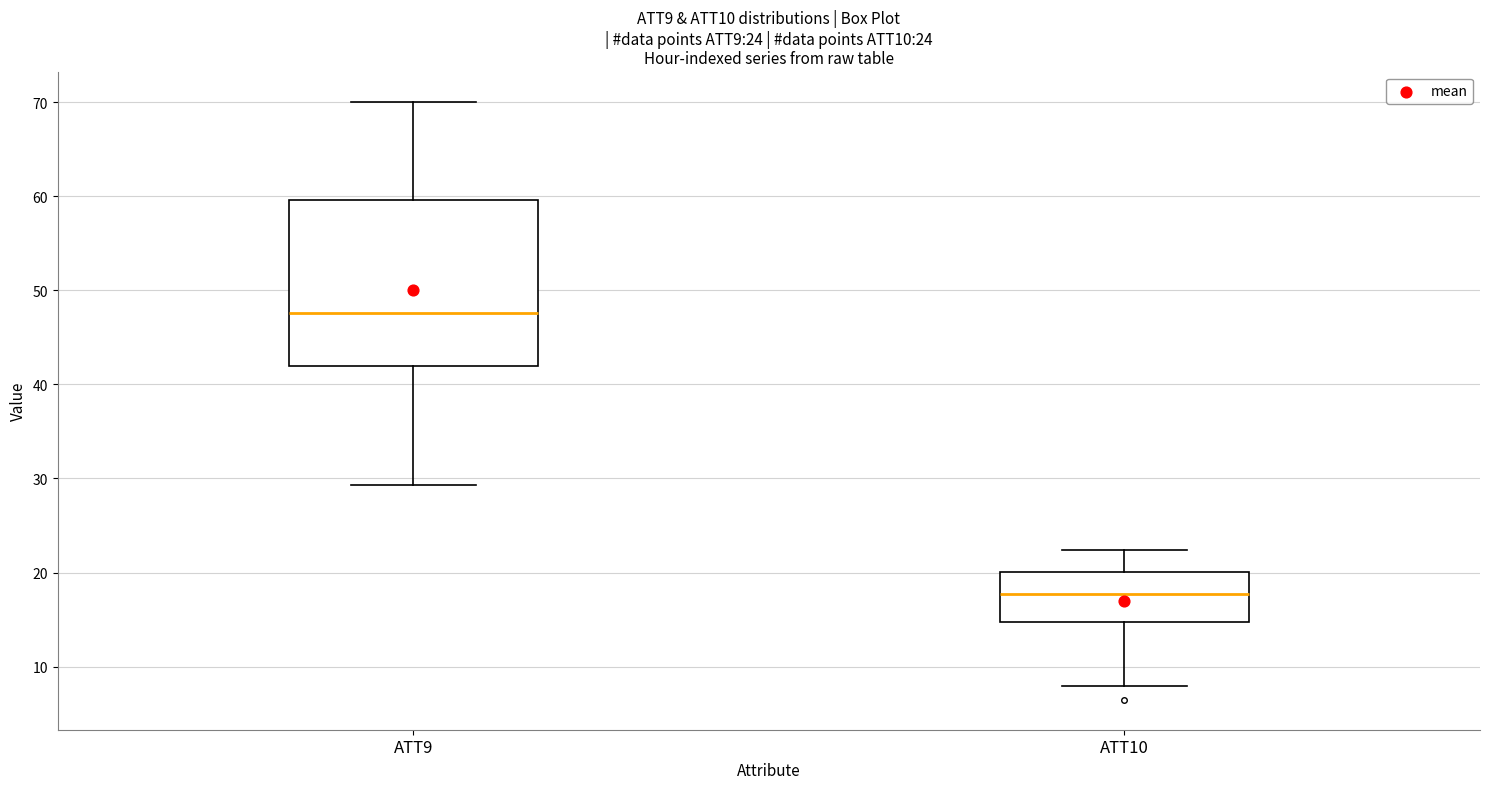

Which box's median line is the lowest?

ATT10